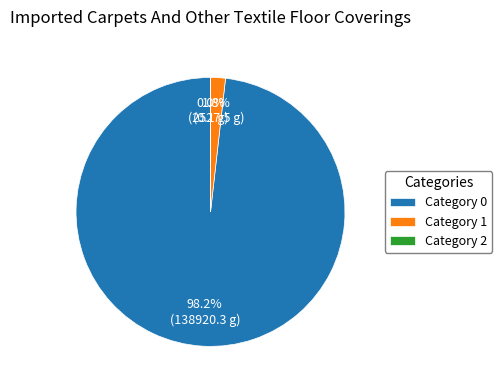

Which slice is the largest?

Category 0